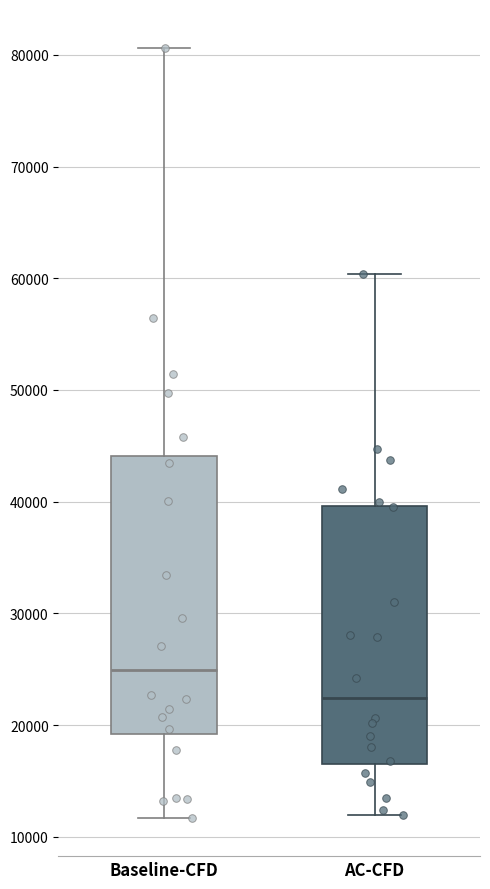

Which box is the tallest, from its lower edge to its upper edge?

Baseline-CFD